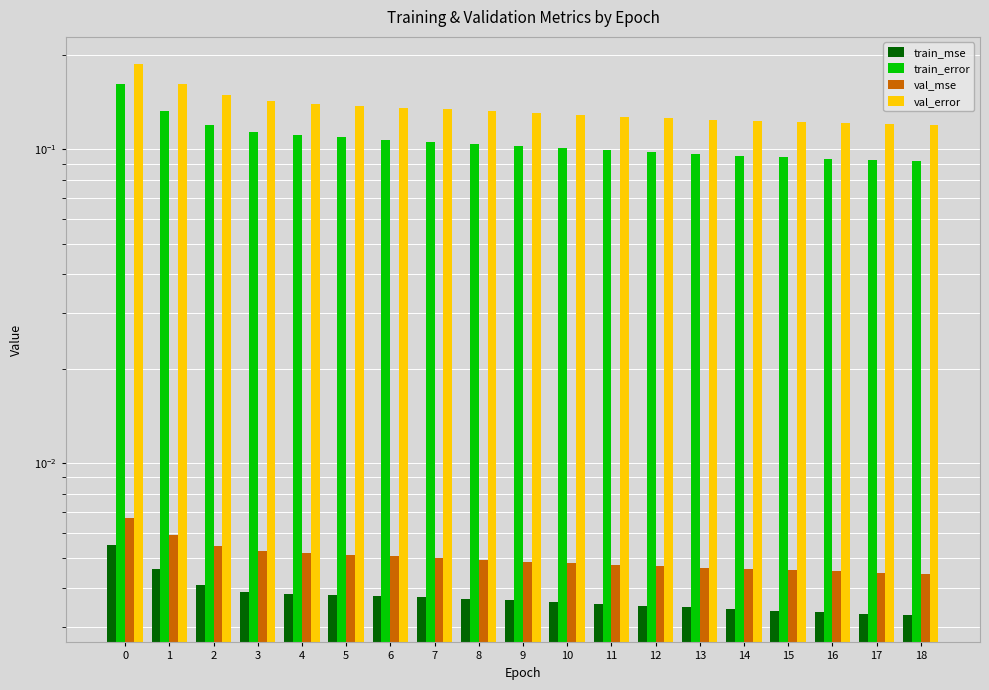

The val_mse series shows 0.0 at 11. True or false?

True